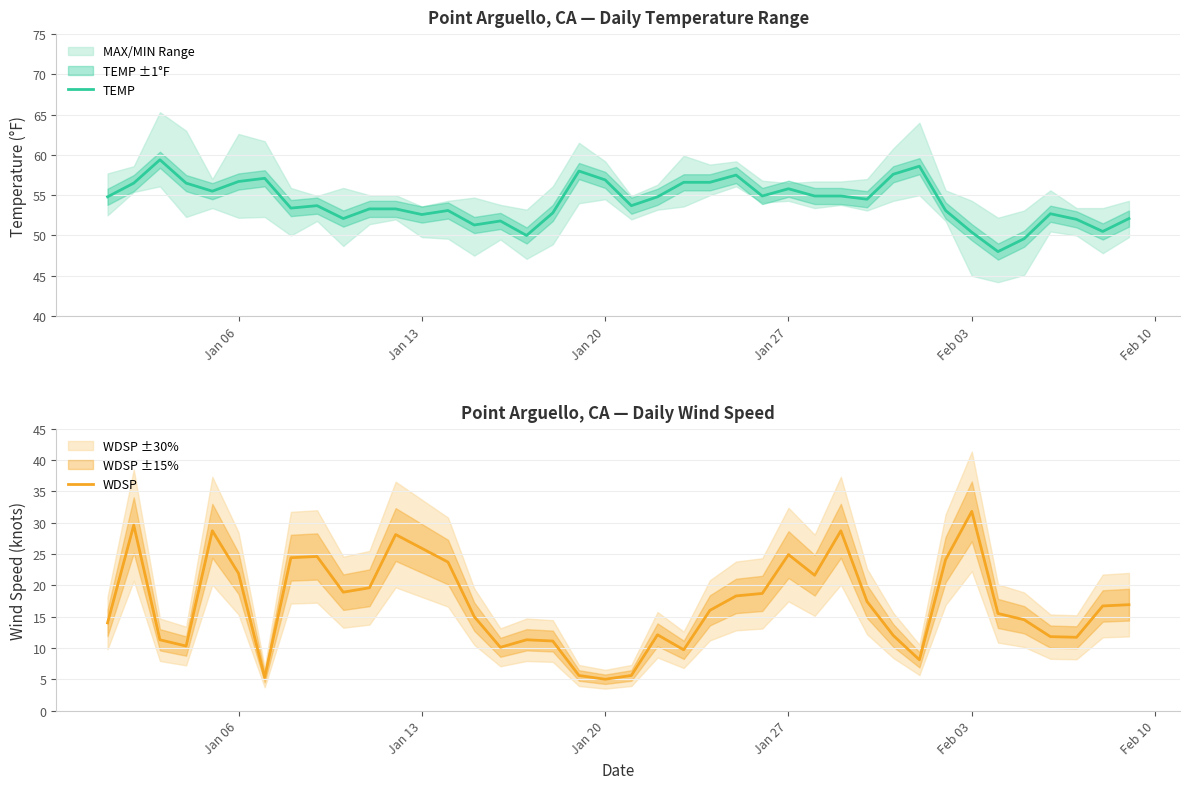

Is it true that TEMP equals 67.4 at Feb 03?

False